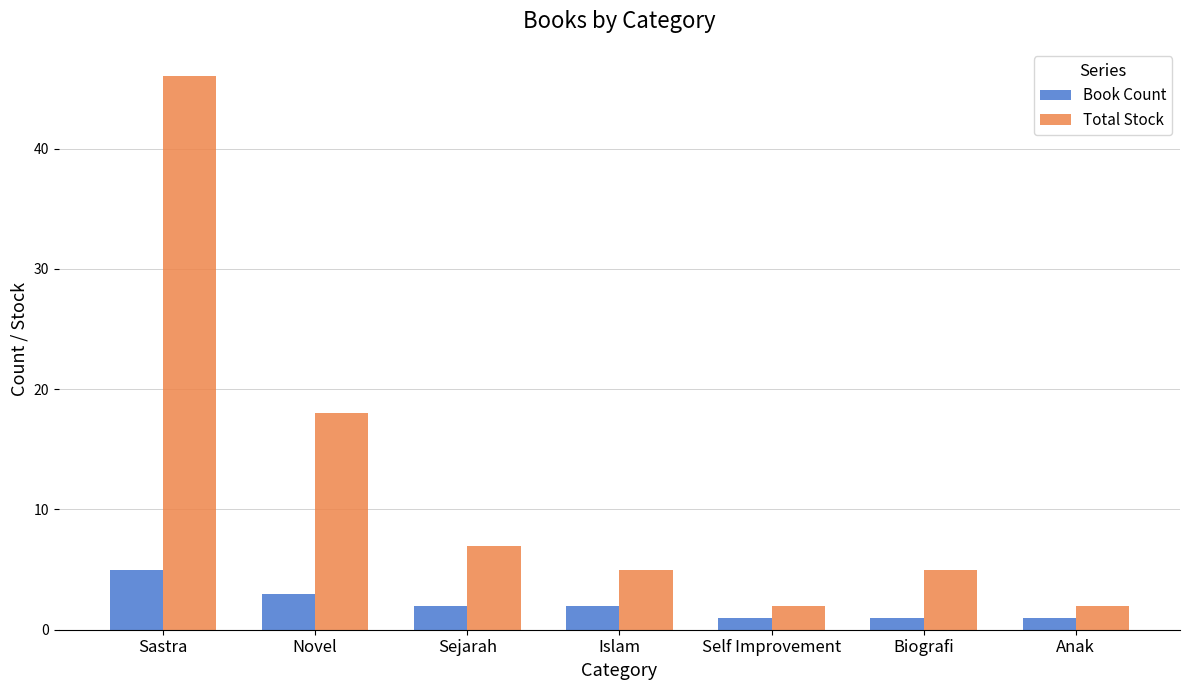

Which series has the largest total across all categories?

Total Stock